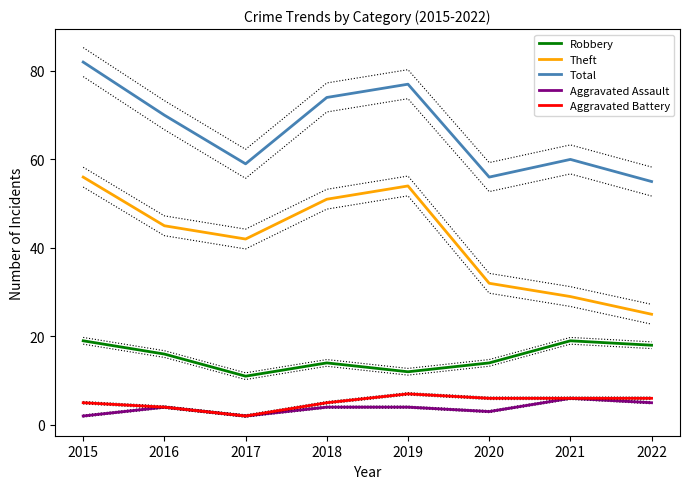

How many lines are shown in the chart?

5